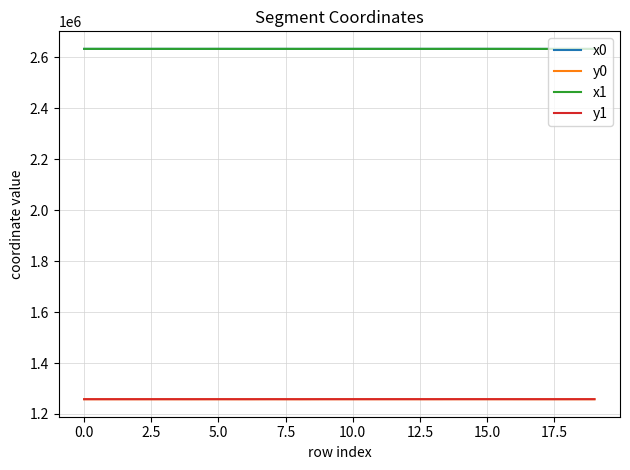

Does the chart display data point markers on the line(s)?

No